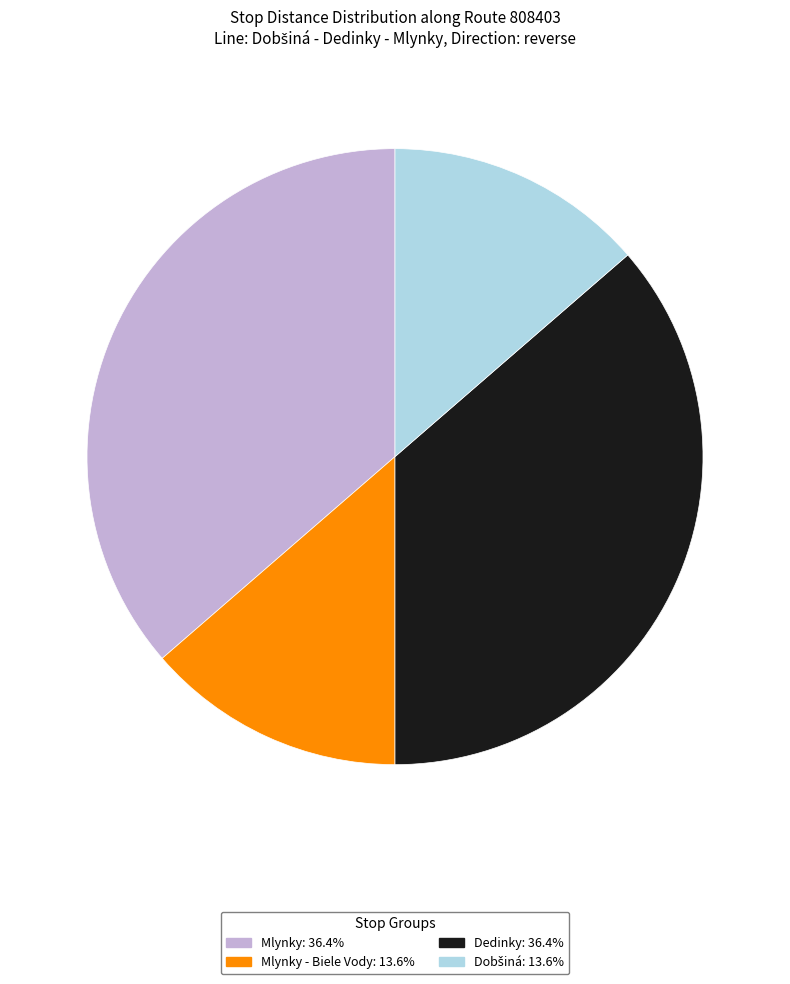

Does any single category account for the majority?

No